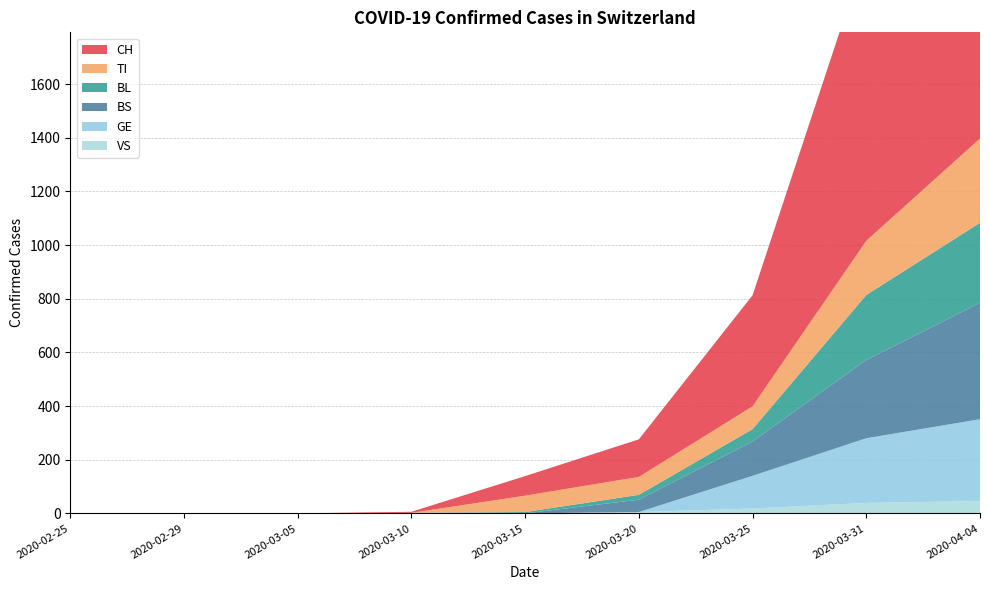

Reading left to right, what are all the values shown in this chart?

CH: 0	0	0	4	73	140	414	1079	1630
TI: 0	0	0	0	61	67	85	202	314
BL: 0	0	0	2	5	18	46	242	298
BS: 0	0	0	0	0	46	128	292	434
GE: 0	0	0	0	0	0	122	241	305
VS: 0	0	0	0	0	5	18	39	46